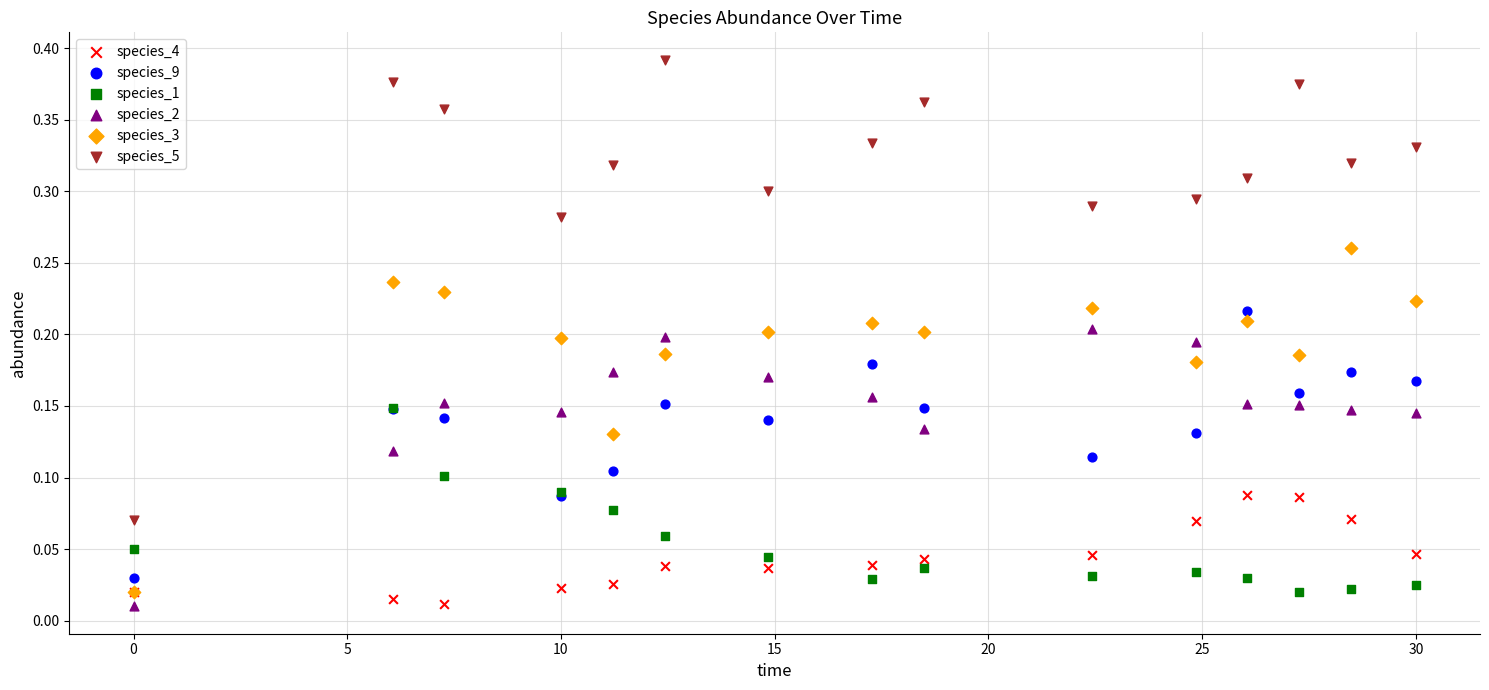

Which series contains the lowest Y value?

species_2